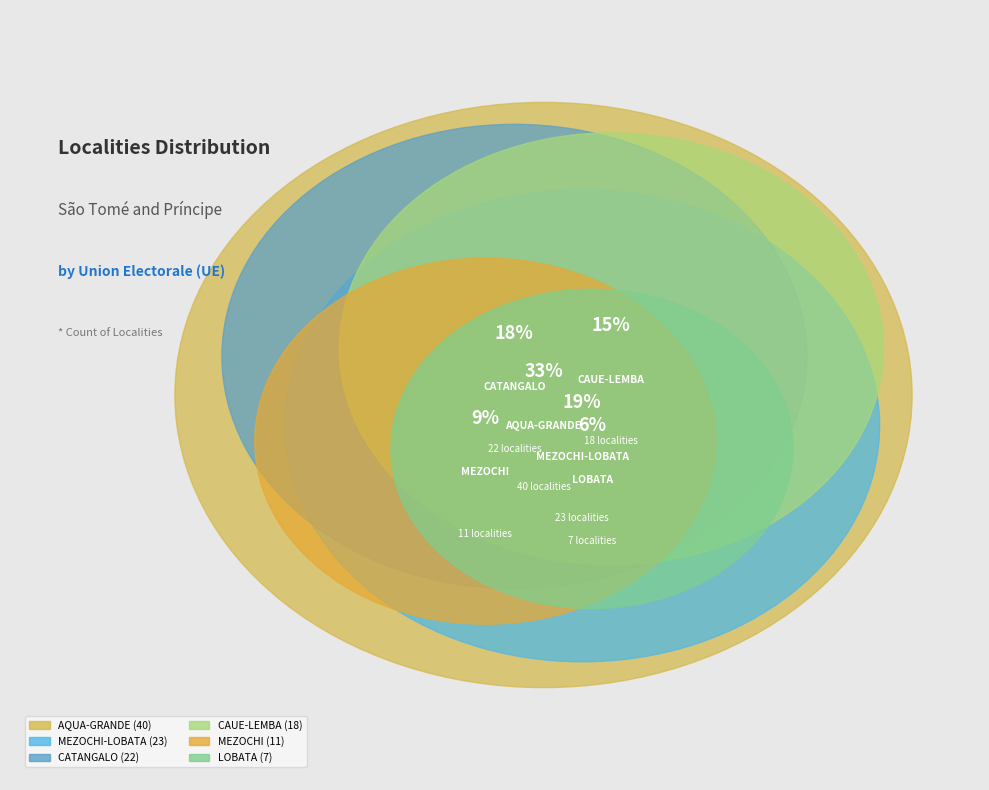

Which category has the biggest portion of the pie?

AQUA-GRANDE